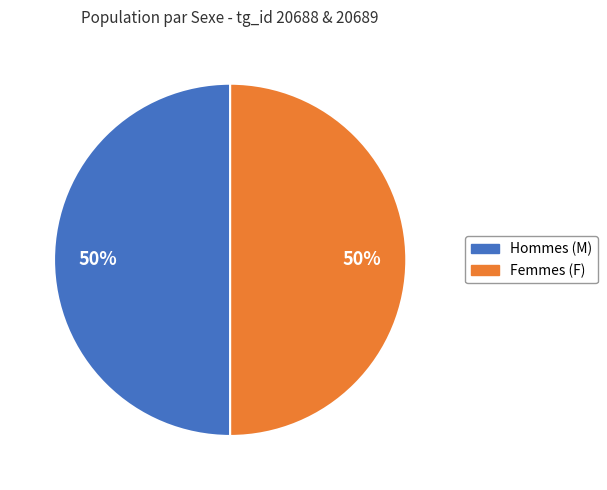

How many segments does this pie chart have?

2